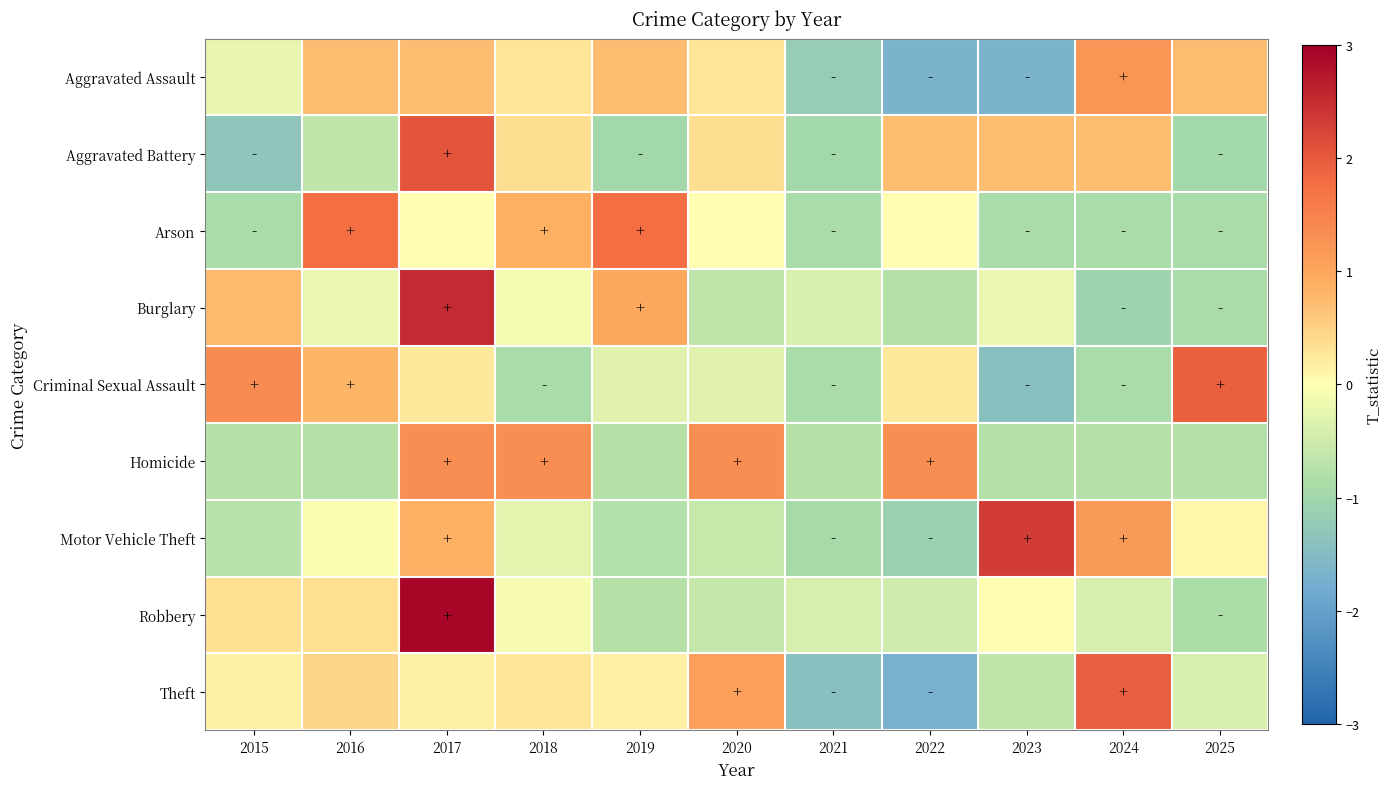

Reading right to left, list all the values displayed in this chart.

Aggravated Assault: 2025=0.7	2024=1.2	2023=-1.7	2022=-1.7	2021=-1.2	2020=0.3	2019=0.7	2018=0.3	2017=0.7	2016=0.7	2015=-0.2
Aggravated Battery: 2025=-1.0	2024=0.7	2023=0.7	2022=0.7	2021=-1.0	2020=0.4	2019=-1.0	2018=0.4	2017=2.1	2016=-0.6	2015=-1.3
Arson: 2025=-0.9	2024=-0.9	2023=-0.9	2022=0.0	2021=-0.9	2020=0.0	2019=1.8	2018=0.9	2017=0.0	2016=1.8	2015=-0.9
Burglary: 2025=-0.9	2024=-1.1	2023=-0.2	2022=-0.8	2021=-0.4	2020=-0.7	2019=1.0	2018=-0.1	2017=2.5	2016=-0.2	2015=0.8
Criminal Sexual Assault: 2025=1.9	2024=-0.9	2023=-1.4	2022=0.3	2021=-0.9	2020=-0.3	2019=-0.3	2018=-0.9	2017=0.3	2016=0.8	2015=1.4
Homicide: 2025=-0.8	2024=-0.8	2023=-0.8	2022=1.3	2021=-0.8	2020=1.3	2019=-0.8	2018=1.3	2017=1.3	2016=-0.8	2015=-0.8
Motor Vehicle Theft: 2025=0.1	2024=1.2	2023=2.3	2022=-1.1	2021=-0.9	2020=-0.6	2019=-0.8	2018=-0.3	2017=0.9	2016=-0.1	2015=-0.7
Robbery: 2025=-0.8	2024=-0.4	2023=0.0	2022=-0.5	2021=-0.4	2020=-0.6	2019=-0.8	2018=-0.1	2017=2.9	2016=0.3	2015=0.3
Theft: 2025=-0.4	2024=2.0	2023=-0.6	2022=-1.7	2021=-1.5	2020=1.1	2019=0.2	2018=0.3	2017=0.1	2016=0.5	2015=0.1